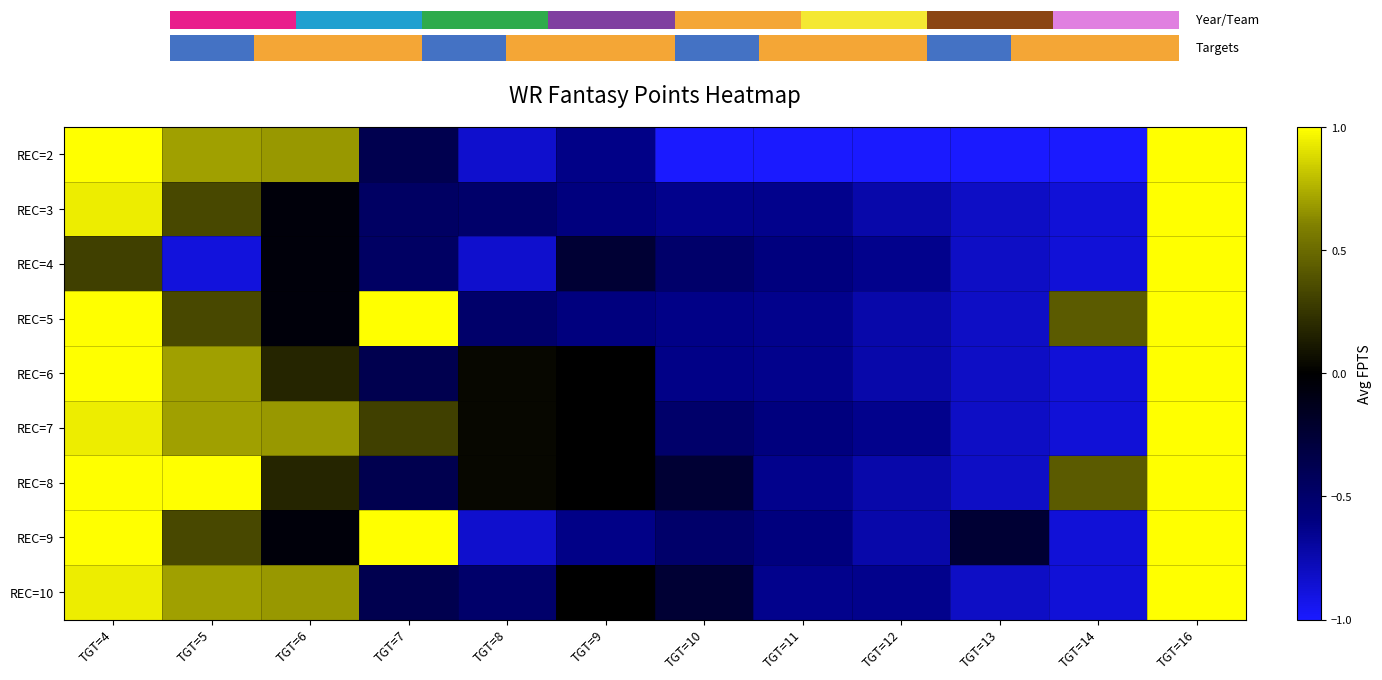

Reading left to right, list all the values displayed in this chart.

REC=2: TGT=4=1.0	TGT=5=0.7	TGT=6=0.7	TGT=7=-0.4	TGT=8=-0.8	TGT=9=-0.6	TGT=10=-1.0	TGT=11=-1.0	TGT=12=-1.0	TGT=13=-1.0	TGT=14=-1.0	TGT=16=1.0
REC=3: TGT=4=0.9	TGT=5=0.3	TGT=6=-0.1	TGT=7=-0.5	TGT=8=-0.5	TGT=9=-0.6	TGT=10=-0.6	TGT=11=-0.6	TGT=12=-0.7	TGT=13=-0.8	TGT=14=-0.9	TGT=16=1.0
REC=4: TGT=4=0.3	TGT=5=-0.9	TGT=6=-0.1	TGT=7=-0.5	TGT=8=-0.8	TGT=9=-0.2	TGT=10=-0.5	TGT=11=-0.6	TGT=12=-0.6	TGT=13=-0.8	TGT=14=-0.9	TGT=16=1.0
REC=5: TGT=4=1.0	TGT=5=0.3	TGT=6=-0.1	TGT=7=1.0	TGT=8=-0.5	TGT=9=-0.6	TGT=10=-0.6	TGT=11=-0.6	TGT=12=-0.7	TGT=13=-0.8	TGT=14=0.4	TGT=16=1.0
REC=6: TGT=4=1.0	TGT=5=0.7	TGT=6=0.2	TGT=7=-0.4	TGT=8=0.0	TGT=9=0.0	TGT=10=-0.6	TGT=11=-0.6	TGT=12=-0.7	TGT=13=-0.8	TGT=14=-0.9	TGT=16=1.0
REC=7: TGT=4=0.9	TGT=5=0.7	TGT=6=0.7	TGT=7=0.3	TGT=8=0.0	TGT=9=0.0	TGT=10=-0.5	TGT=11=-0.6	TGT=12=-0.6	TGT=13=-0.8	TGT=14=-0.9	TGT=16=1.0
REC=8: TGT=4=1.0	TGT=5=1.0	TGT=6=0.2	TGT=7=-0.4	TGT=8=0.0	TGT=9=0.0	TGT=10=-0.2	TGT=11=-0.6	TGT=12=-0.7	TGT=13=-0.8	TGT=14=0.4	TGT=16=1.0
REC=9: TGT=4=1.0	TGT=5=0.3	TGT=6=-0.1	TGT=7=1.0	TGT=8=-0.8	TGT=9=-0.6	TGT=10=-0.5	TGT=11=-0.6	TGT=12=-0.7	TGT=13=-0.2	TGT=14=-0.9	TGT=16=1.0
REC=10: TGT=4=0.9	TGT=5=0.7	TGT=6=0.7	TGT=7=-0.4	TGT=8=-0.5	TGT=9=0.0	TGT=10=-0.2	TGT=11=-0.6	TGT=12=-0.6	TGT=13=-0.8	TGT=14=-0.9	TGT=16=1.0